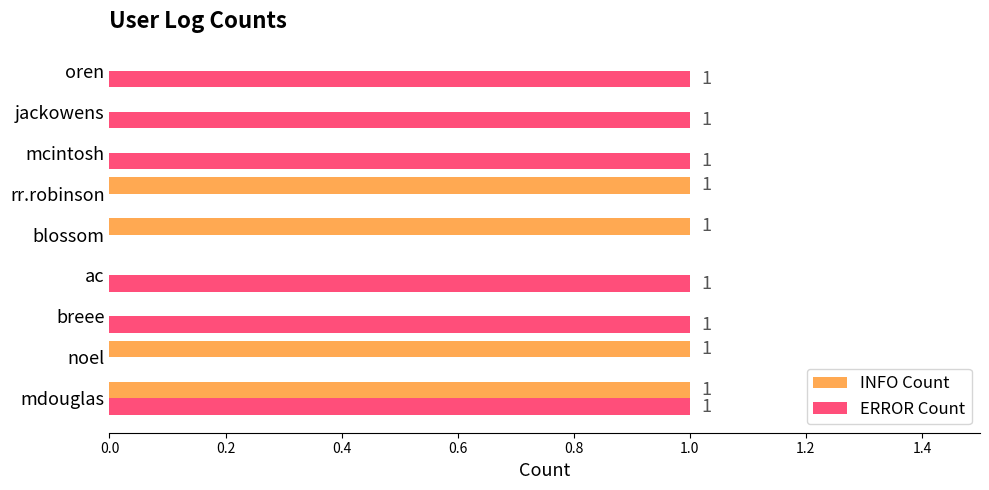

What is the sum of all INFO Count values?

4